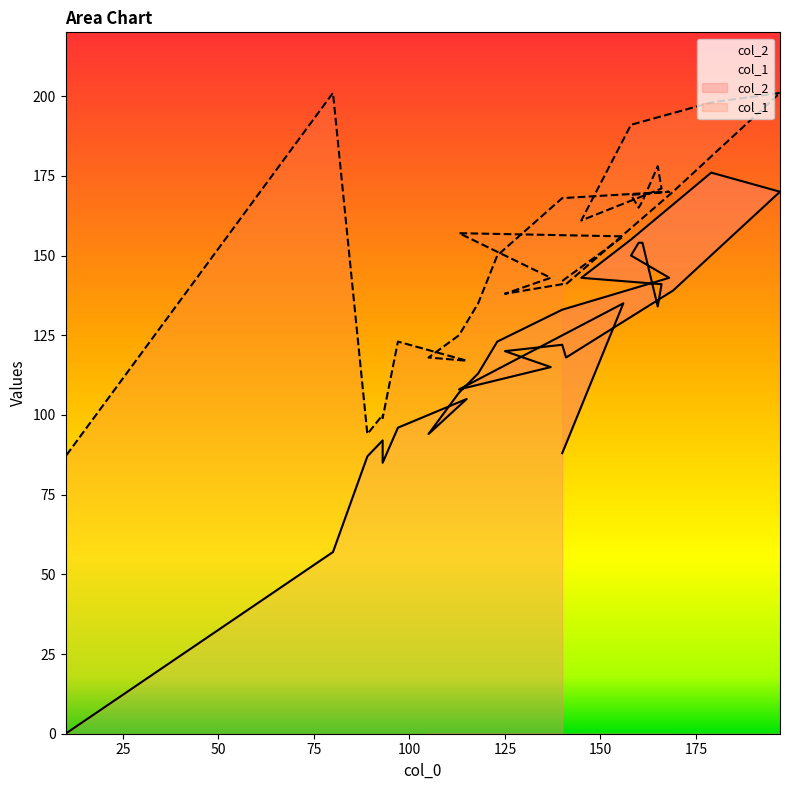

True or false: col_2 and col_1 intersect in this chart.

False